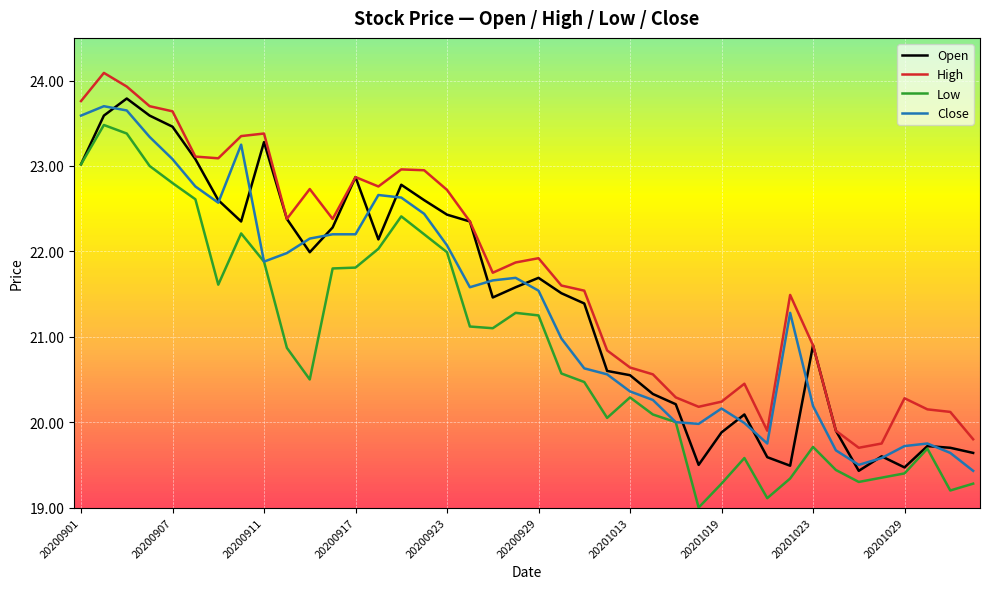

What is the lowest value of the Open series?

19.4